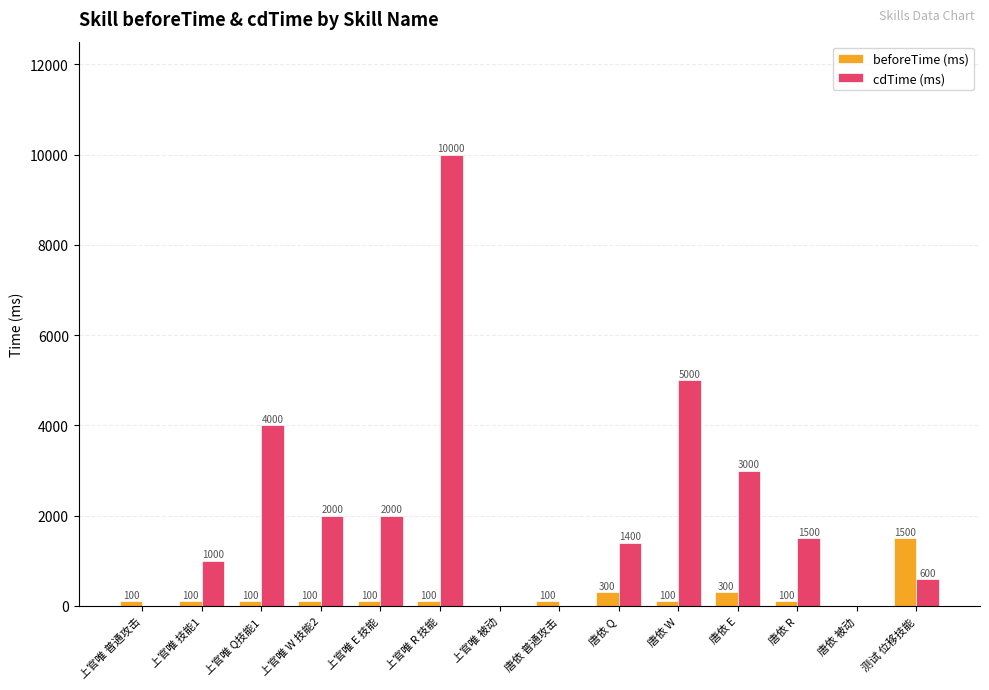

What is the sum of the beforeTime (ms) values at 上官唯 E 技能 and 上官唯 被动?

100